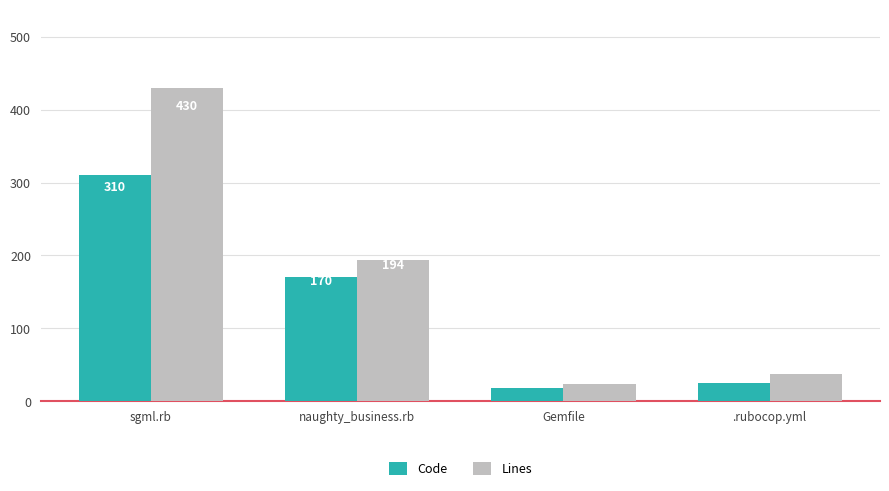

List the labels in order of Code value, largest first.

sgml.rb, naughty_business.rb, .rubocop.yml, Gemfile